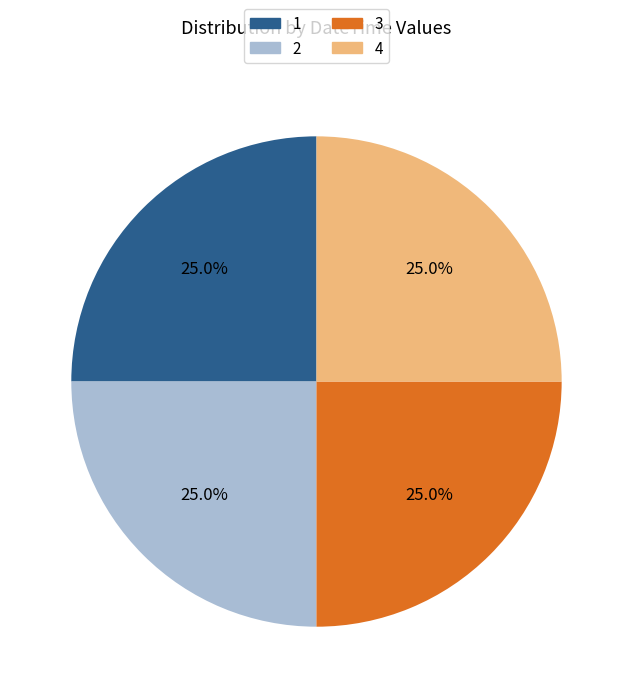

How many slices are in this pie chart?

4